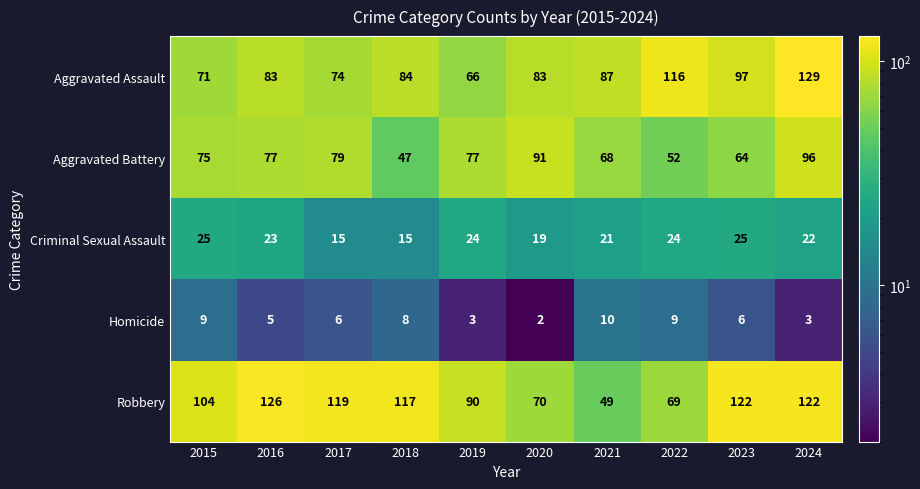

Which series has the largest total across all categories?

Robbery